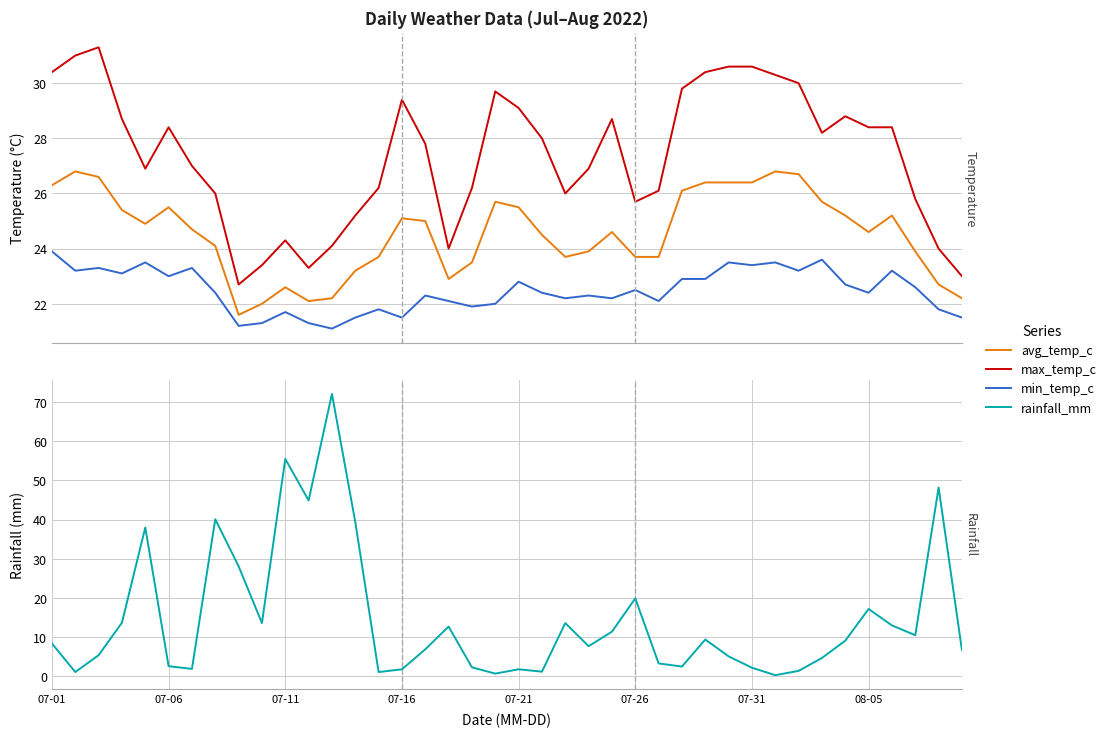

Reading left to right, list all the values displayed in this chart.

avg_temp_c: 26.3	26.8	26.6	25.4	24.9	25.5	24.7	24.1	21.6	22.0	22.6	22.1	22.2	23.2	23.7	25.1	25.0	22.9	23.5	25.7	25.5	24.5	23.7	23.9	24.6	23.7	23.7	26.1	26.4	26.4	26.4	26.8	26.7	25.7	25.2	24.6	25.2	23.9	22.7	22.2
max_temp_c: 30.4	31.0	31.3	28.7	26.9	28.4	27.0	26.0	22.7	23.4	24.3	23.3	24.1	25.2	26.2	29.4	27.8	24.0	26.2	29.7	29.1	28.0	26.0	26.9	28.7	25.7	26.1	29.8	30.4	30.6	30.6	30.3	30.0	28.2	28.8	28.4	28.4	25.8	24.0	23.0
min_temp_c: 23.9	23.2	23.3	23.1	23.5	23.0	23.3	22.4	21.2	21.3	21.7	21.3	21.1	21.5	21.8	21.5	22.3	22.1	21.9	22.0	22.8	22.4	22.2	22.3	22.2	22.5	22.1	22.9	22.9	23.5	23.4	23.5	23.2	23.6	22.7	22.4	23.2	22.6	21.8	21.5
rainfall_mm: 8.4	1.1	5.4	13.7	38.0	2.6	1.9	40.1	28.1	13.6	55.5	44.9	72.1	39.4	1.1	1.8	6.9	12.7	2.3	0.7	1.8	1.2	13.6	7.7	11.4	19.9	3.3	2.5	9.4	5.1	2.2	0.3	1.4	4.7	9.1	17.2	13.0	10.5	48.2	6.7